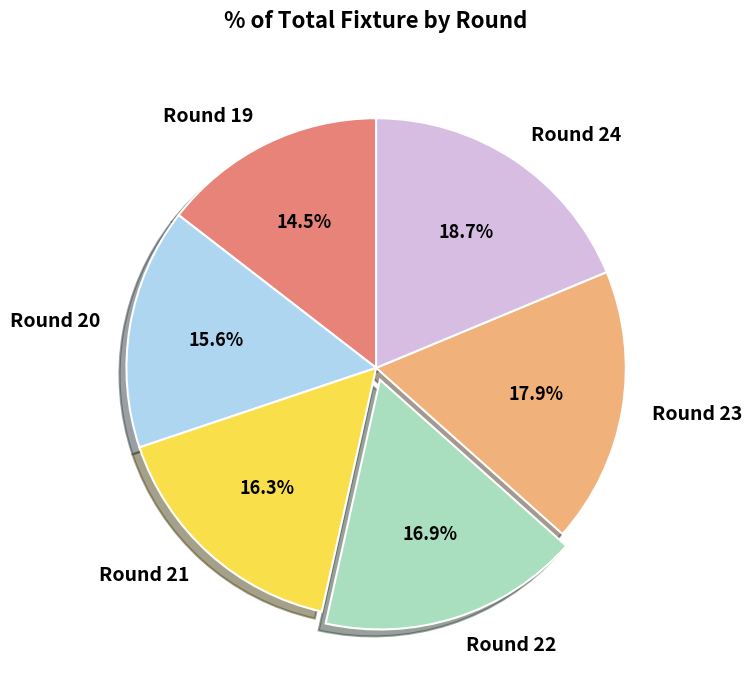

Approximately how many times larger is the value at Round 23 compared to Round 24?

1.0